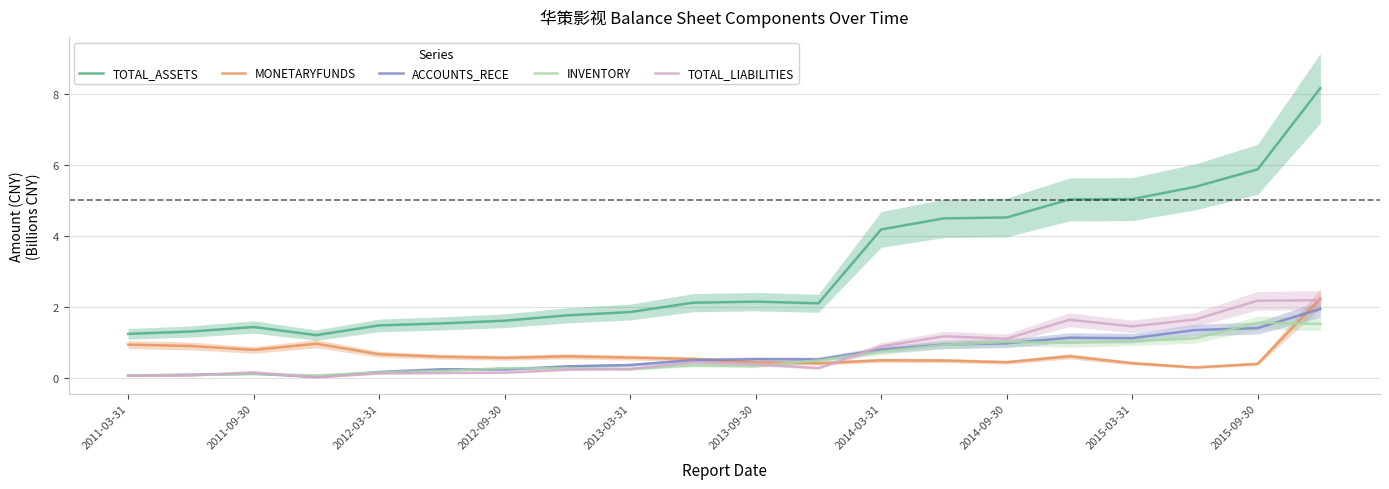

At how many categories does at least one series exceed 2?

11